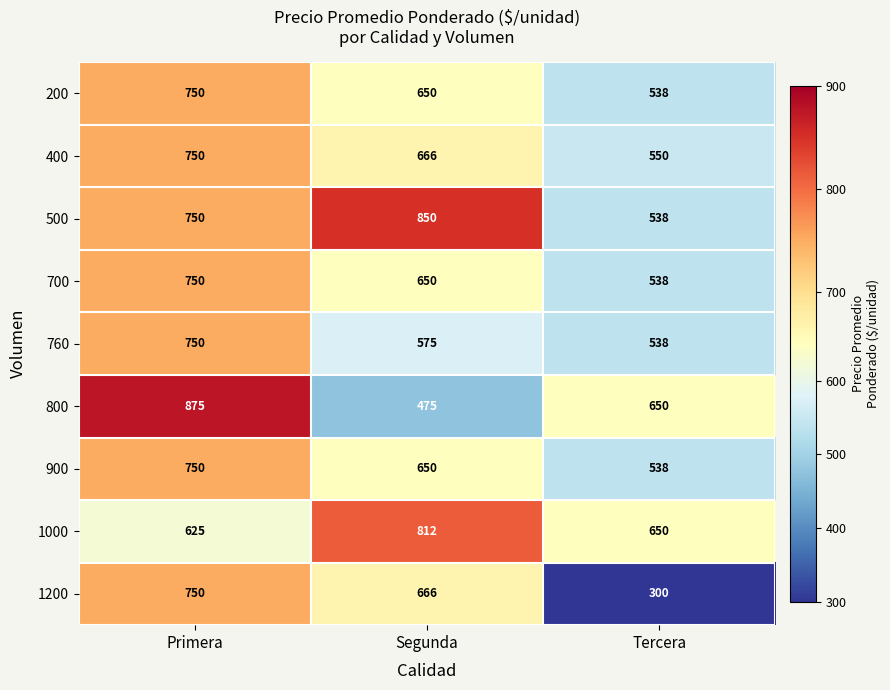

At which category does the chart reach its minimum across all series?

Tercera